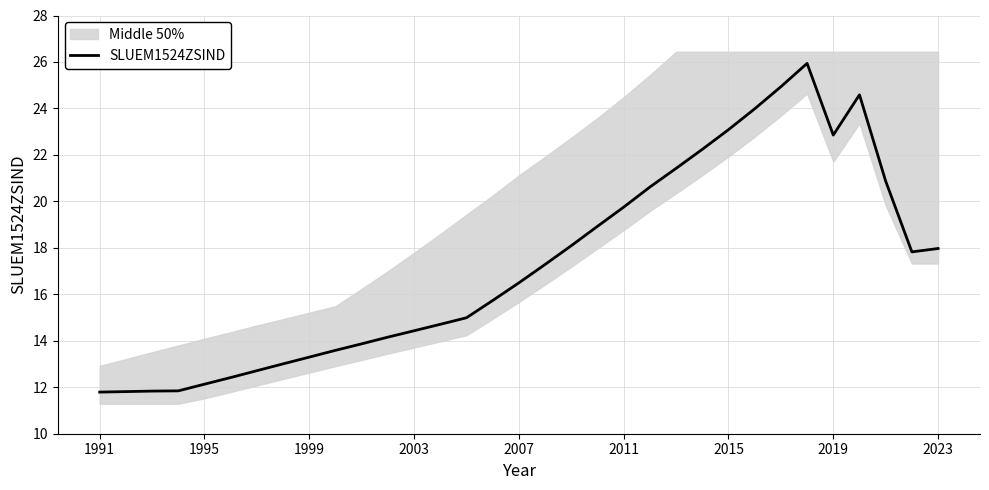

At which label does SLUEM1524ZSIND first exceed 16?

2007